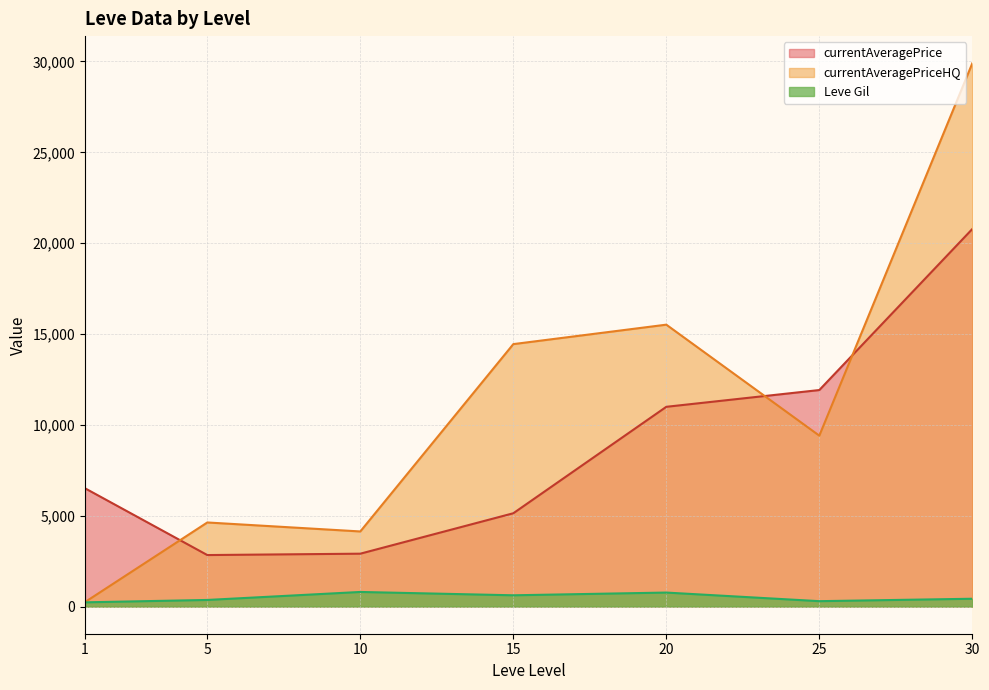

True or false: Leve Gil and currentAveragePrice intersect in this chart.

False